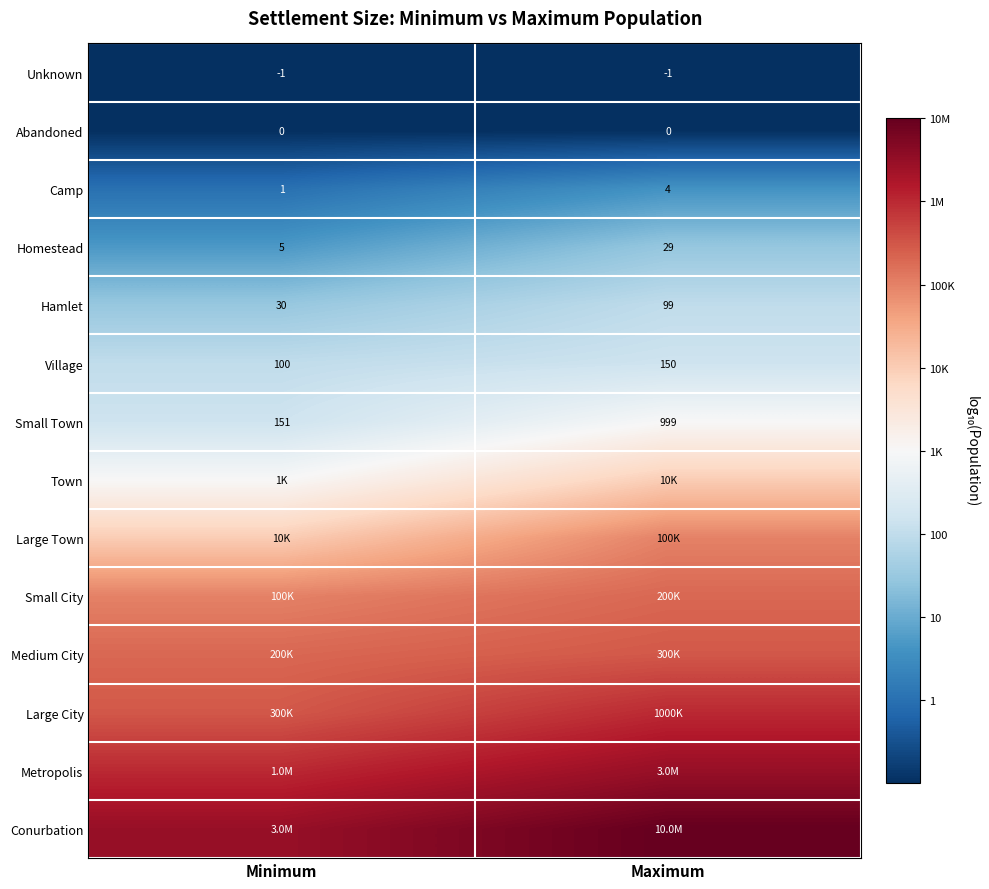

Where is Village nearest to the value 125?

Minimum